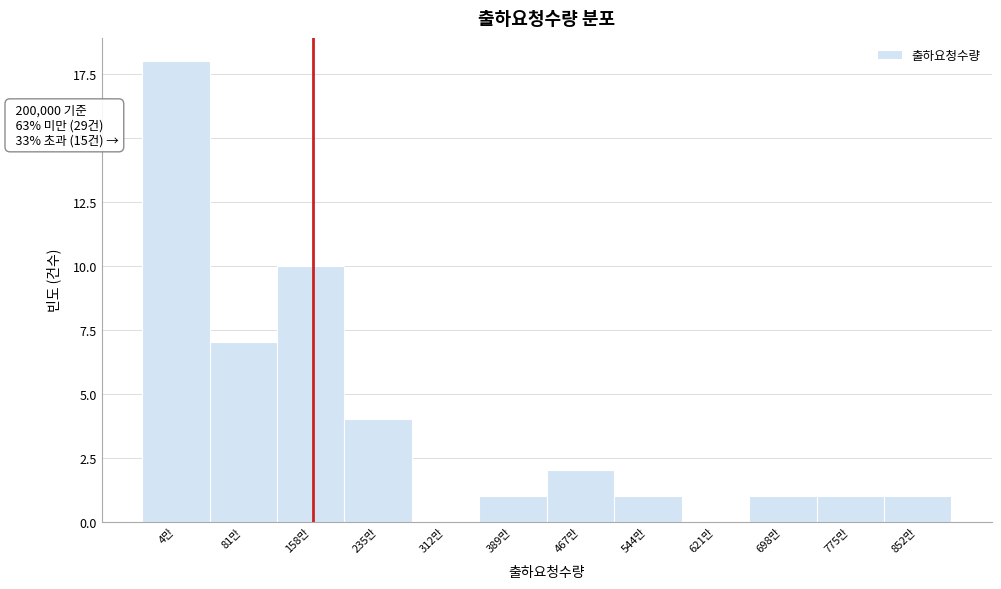

Reading right to left, extract all data points from this chart.

852만=1	775만=1	698만=1	621만=0	544만=1	467만=2	389만=1	312만=0	235만=4	158만=10	81만=7	4만=18